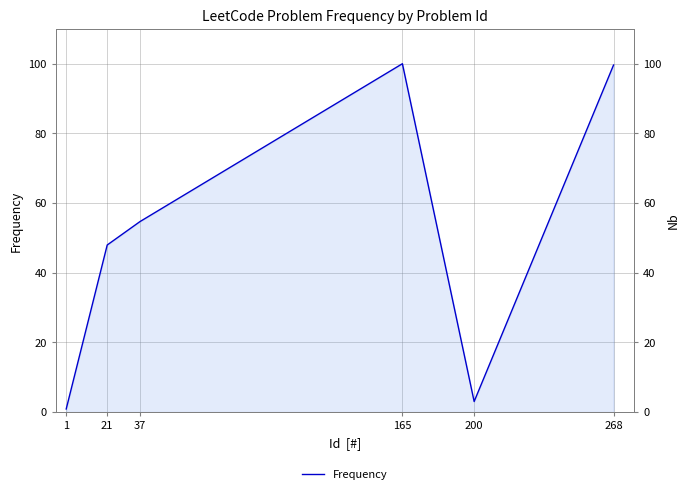

What is the change in value from 165 to 200?

-97.0